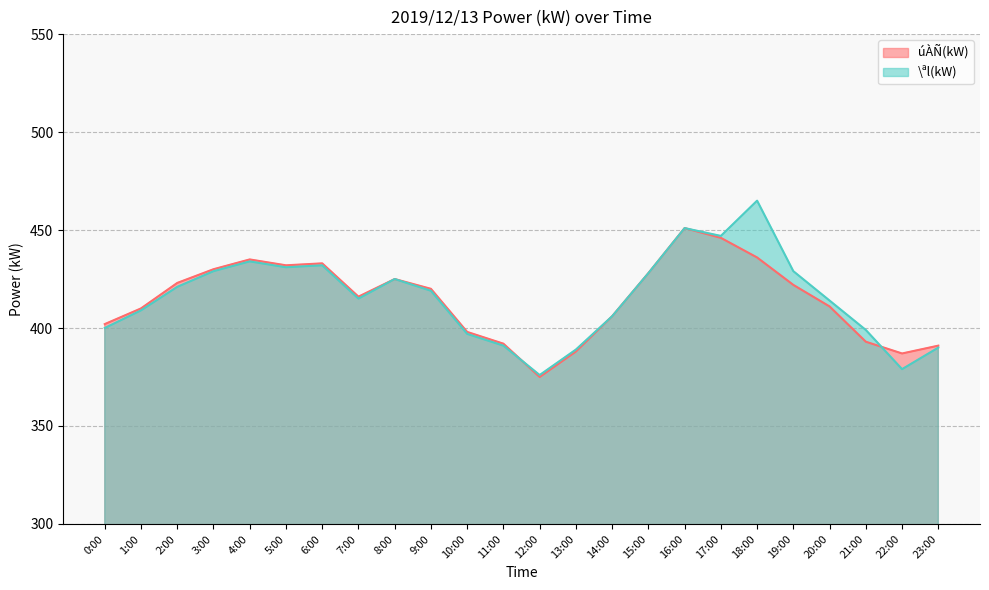

At which label does \ªl(kW) first exceed 419?

2:00